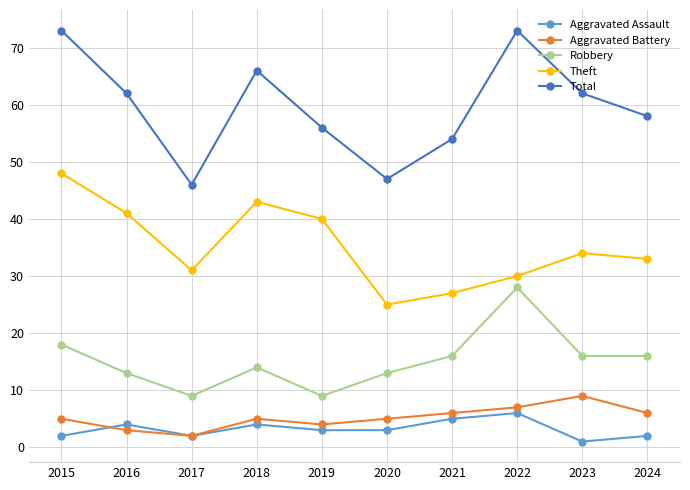

Is this an area chart (filled region under the line)?

No